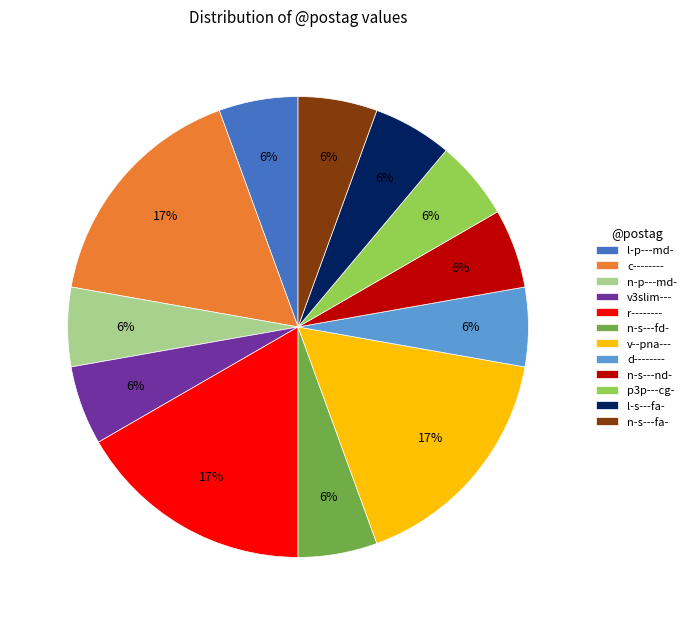

Is there a majority slice in this chart?

No